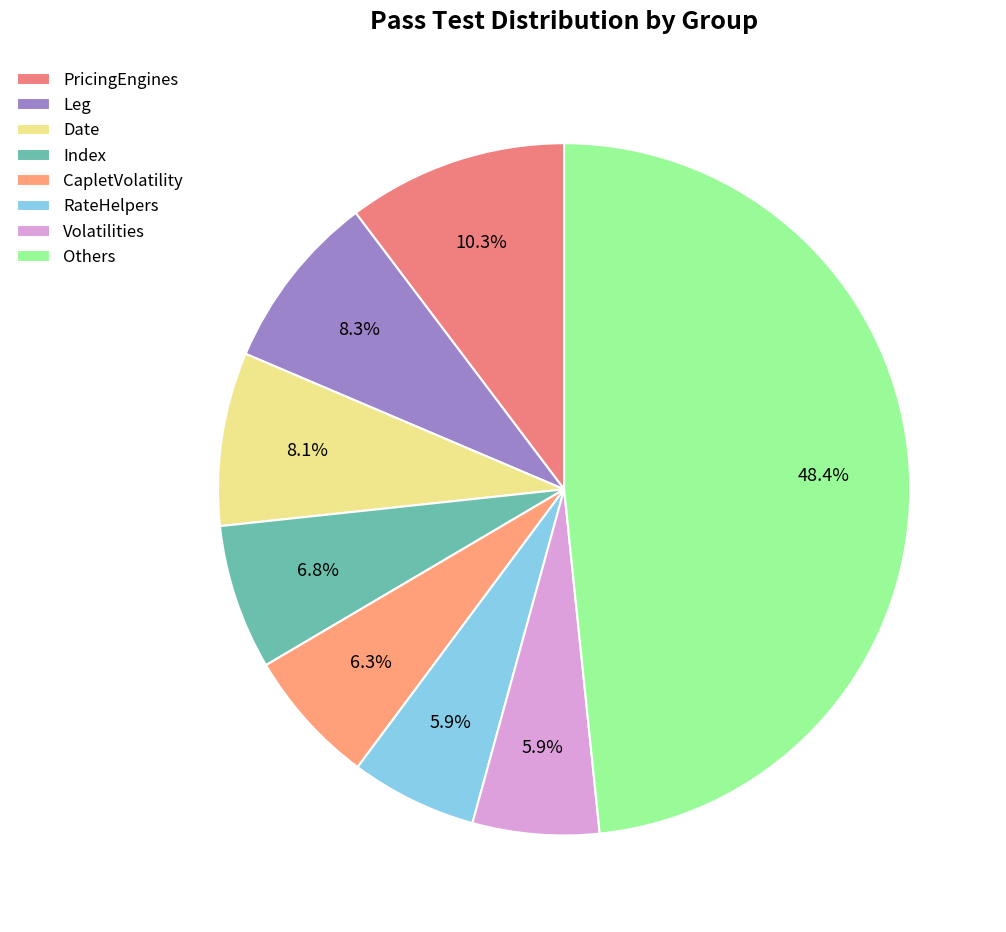

Which category has the biggest portion of the pie?

Others